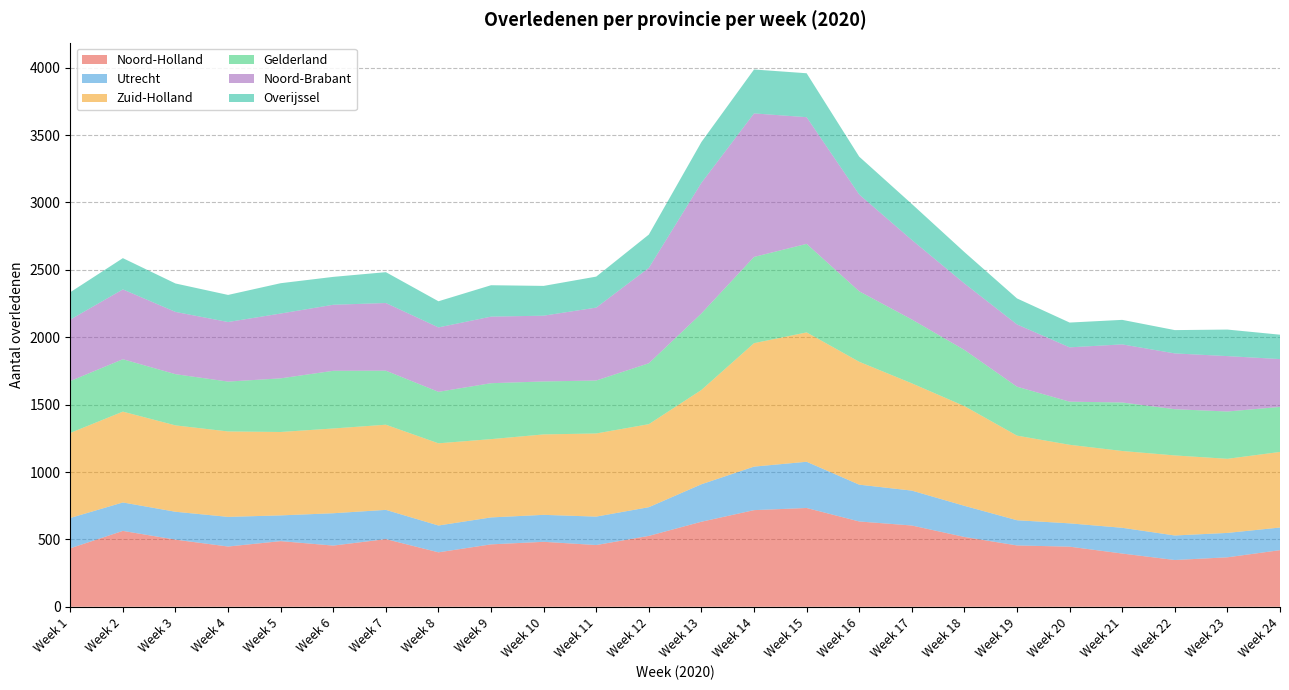

Reading left to right, list all the values displayed in this chart.

Noord-Holland: Week 1=434	Week 2=563	Week 3=498	Week 4=447	Week 5=487	Week 6=454	Week 7=502	Week 8=404	Week 9=463	Week 10=482	Week 11=458	Week 12=526	Week 13=631	Week 14=717	Week 15=733	Week 16=633	Week 17=603	Week 18=518	Week 19=455	Week 20=446	Week 21=395	Week 22=347	Week 23=367	Week 24=420
Utrecht: Week 1=225	Week 2=211	Week 3=207	Week 4=220	Week 5=191	Week 6=240	Week 7=217	Week 8=199	Week 9=200	Week 10=200	Week 11=211	Week 12=213	Week 13=278	Week 14=323	Week 15=343	Week 16=273	Week 17=259	Week 18=231	Week 19=187	Week 20=173	Week 21=191	Week 22=182	Week 23=181	Week 24=168
Zuid-Holland: Week 1=631	Week 2=674	Week 3=641	Week 4=634	Week 5=619	Week 6=629	Week 7=632	Week 8=610	Week 9=581	Week 10=597	Week 11=617	Week 12=616	Week 13=700	Week 14=916	Week 15=960	Week 16=912	Week 17=796	Week 18=740	Week 19=628	Week 20=583	Week 21=570	Week 22=594	Week 23=550	Week 24=561
Gelderland: Week 1=385	Week 2=389	Week 3=380	Week 4=370	Week 5=398	Week 6=428	Week 7=401	Week 8=382	Week 9=415	Week 10=393	Week 11=393	Week 12=452	Week 13=568	Week 14=640	Week 15=657	Week 16=523	Week 17=474	Week 18=417	Week 19=363	Week 20=320	Week 21=360	Week 22=343	Week 23=351	Week 24=334
Noord-Brabant: Week 1=456	Week 2=518	Week 3=462	Week 4=442	Week 5=481	Week 6=490	Week 7=502	Week 8=478	Week 9=494	Week 10=488	Week 11=541	Week 12=708	Week 13=969	Week 14=1065	Week 15=940	Week 16=718	Week 17=590	Week 18=493	Week 19=462	Week 20=403	Week 21=431	Week 22=414	Week 23=411	Week 24=355
Overijssel: Week 1=203	Week 2=232	Week 3=211	Week 4=201	Week 5=225	Week 6=207	Week 7=229	Week 8=194	Week 9=233	Week 10=221	Week 11=230	Week 12=247	Week 13=303	Week 14=326	Week 15=326	Week 16=281	Week 17=267	Week 18=233	Week 19=193	Week 20=184	Week 21=182	Week 22=173	Week 23=197	Week 24=181